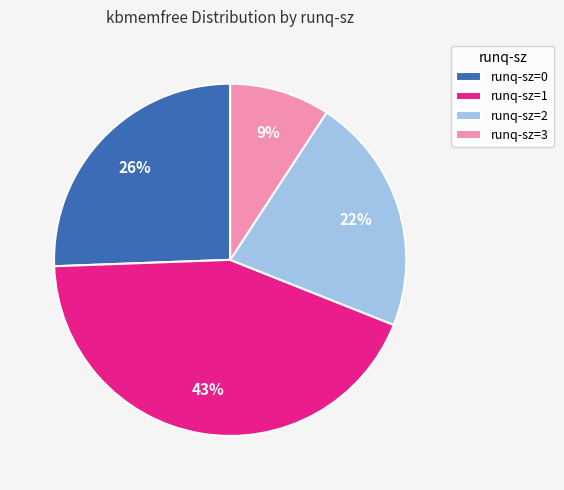

Is there a majority slice in this chart?

No